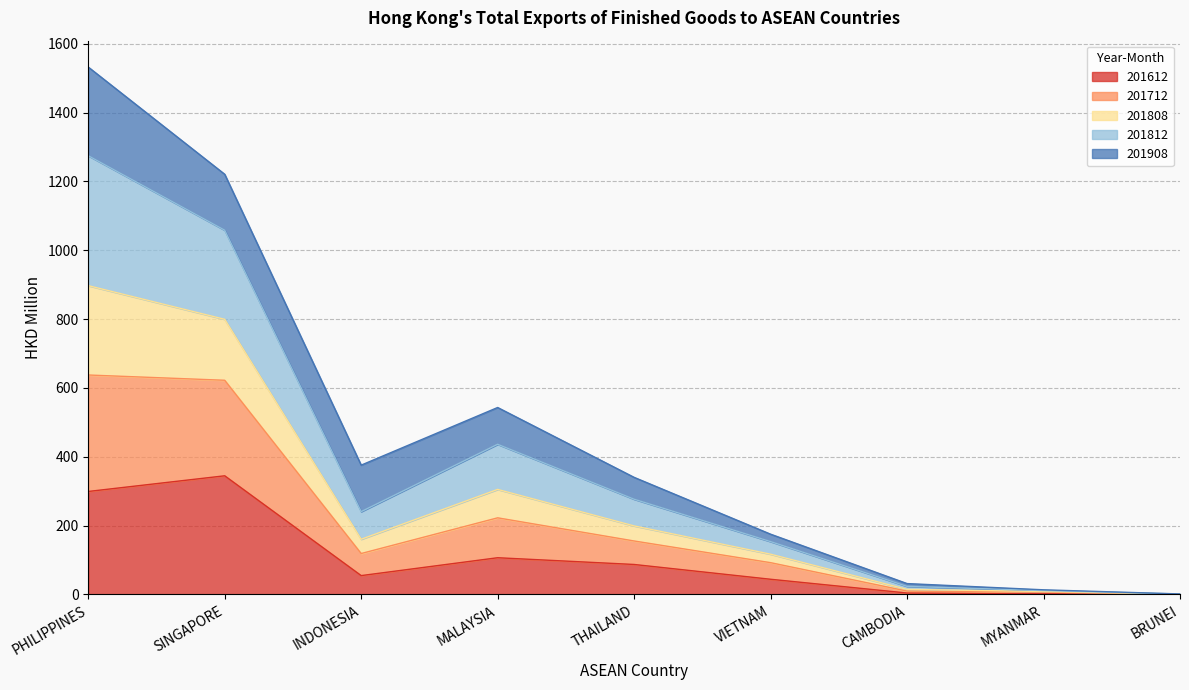

At which label does 201612 reach its peak?

SINGAPORE